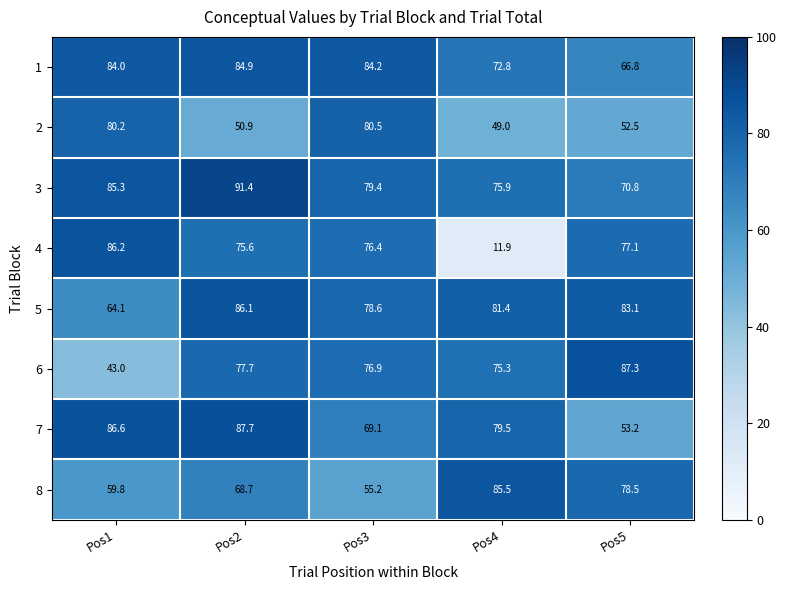

At which category does the chart reach its minimum across all series?

Pos4